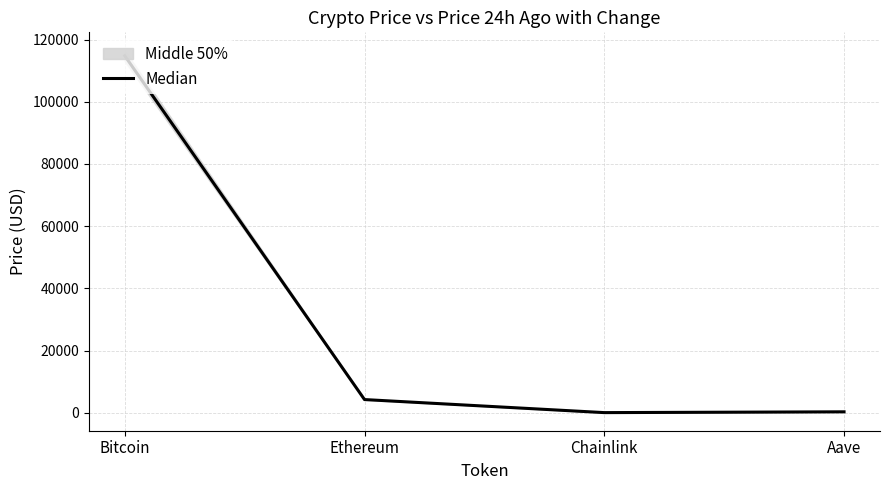

Reading left to right, list all the values displayed in this chart.

114811.5	4220.0	21.8	277.8